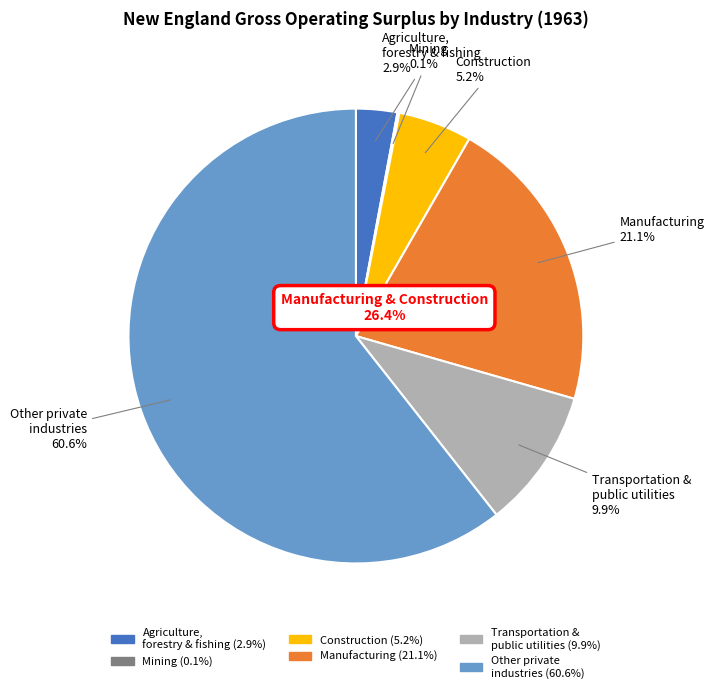

Is there a majority slice in this chart?

Yes